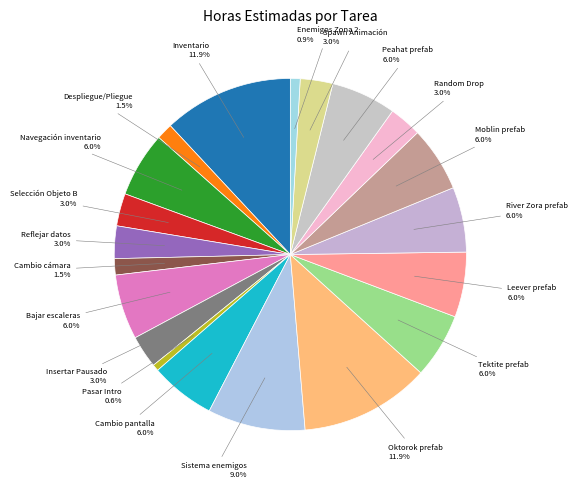

Count the number of slices in the pie.

20